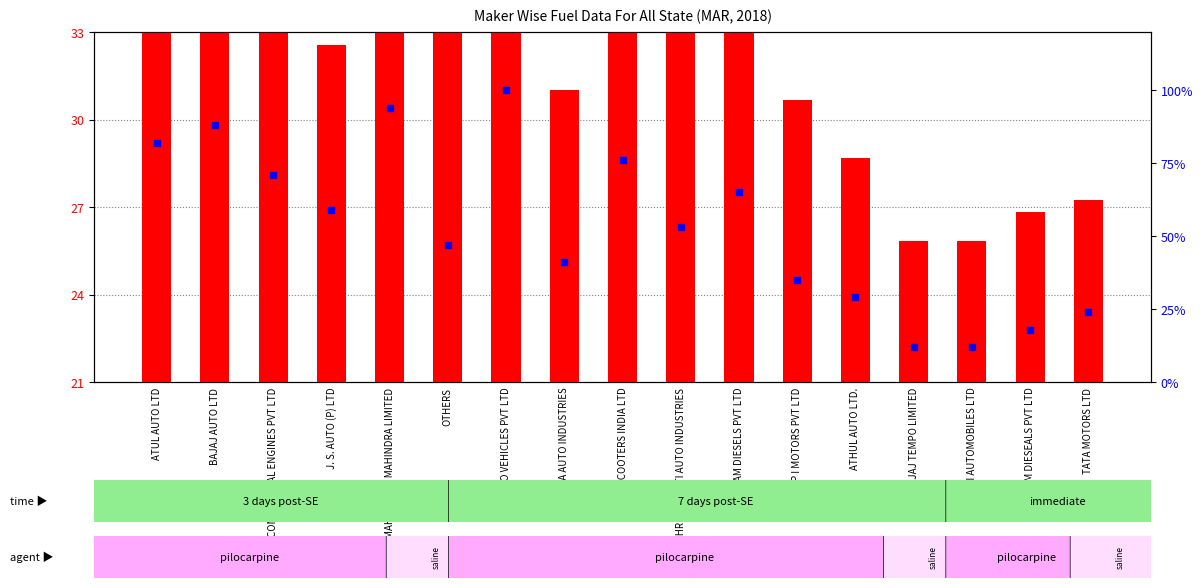

Which series has the largest Y range (max minus min)?

percentile rank within the sample